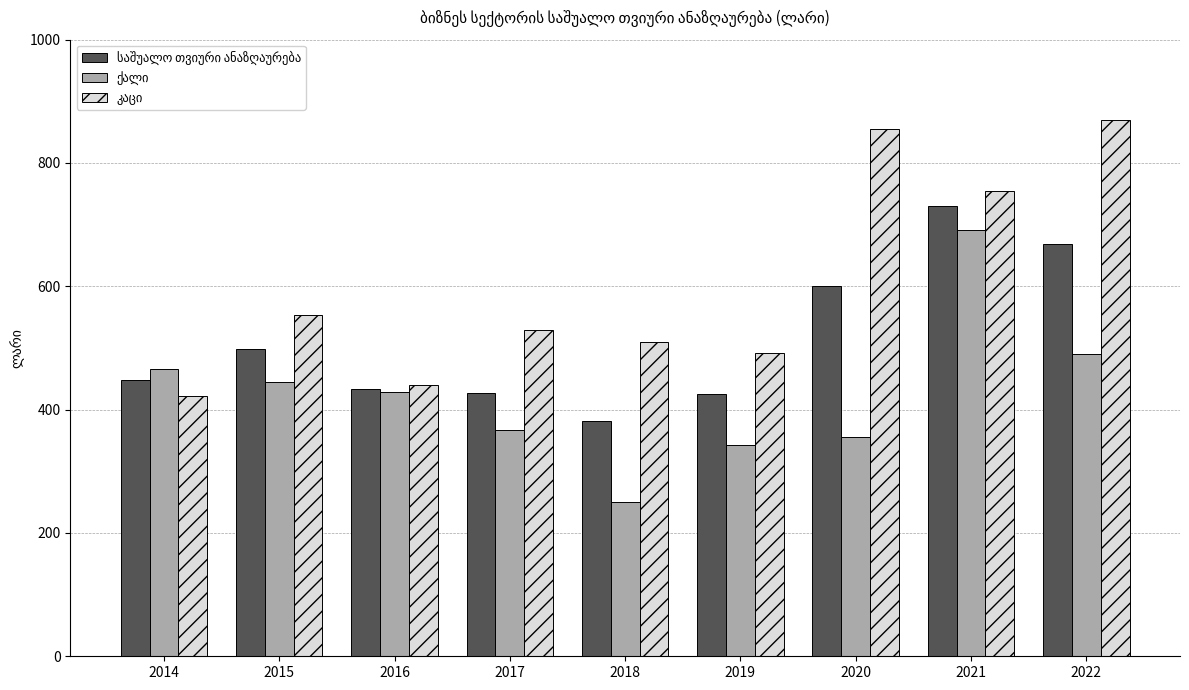

What is the spread (max minus min) of values at 2015?

108.0